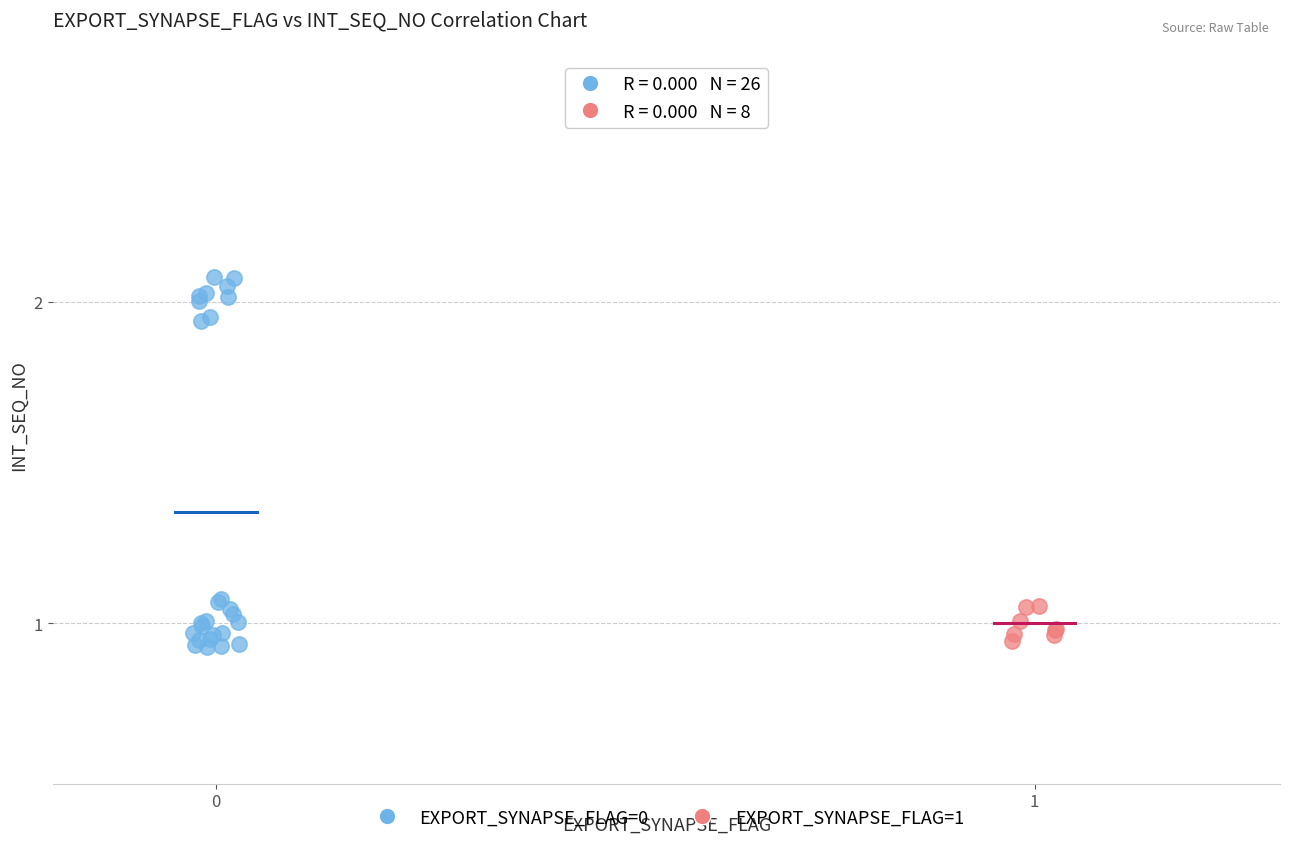

Which series reaches the maximum Y coordinate?

EXPORT_SYNAPSE_FLAG=0